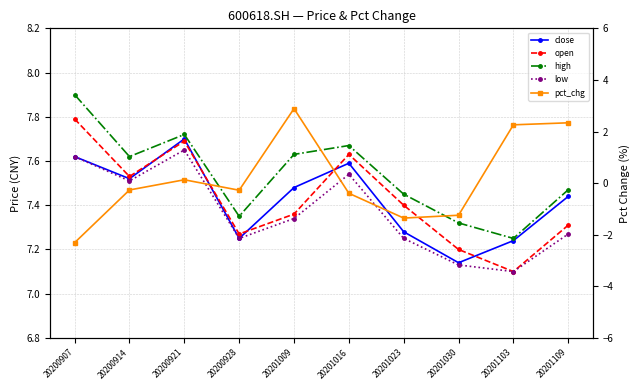

Is it true that pct_chg equals -2.1 at 20201023?

False